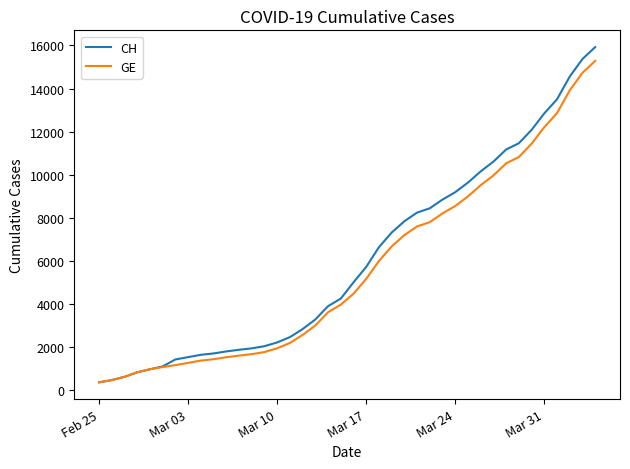

What is the minimum value for CH?

375